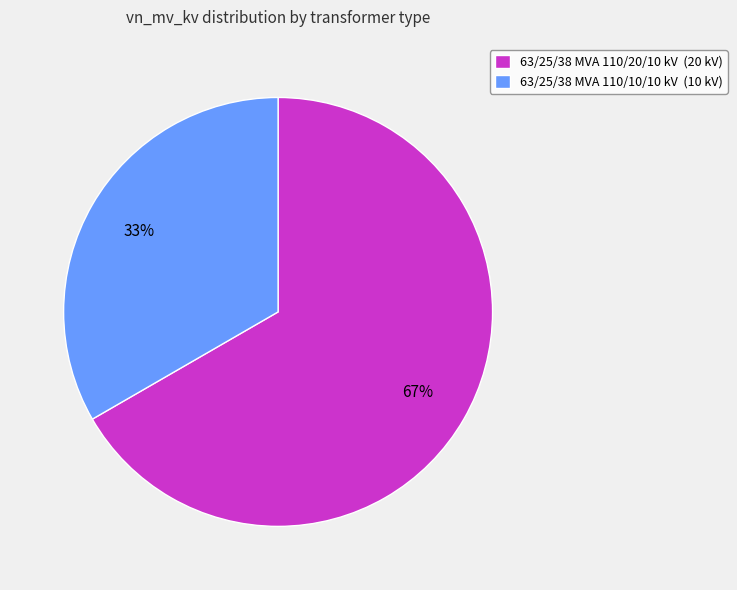

To the nearest percent, what percentage of the pie is 63/25/38 MVA 110/10/10 kV?

33%